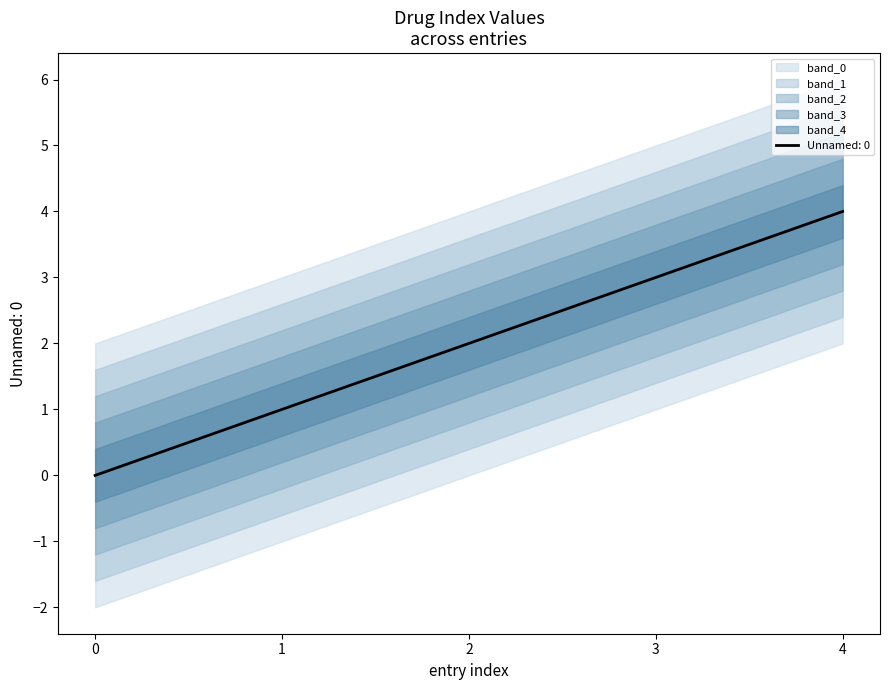

What is the difference between the maximum and second lowest values?

3